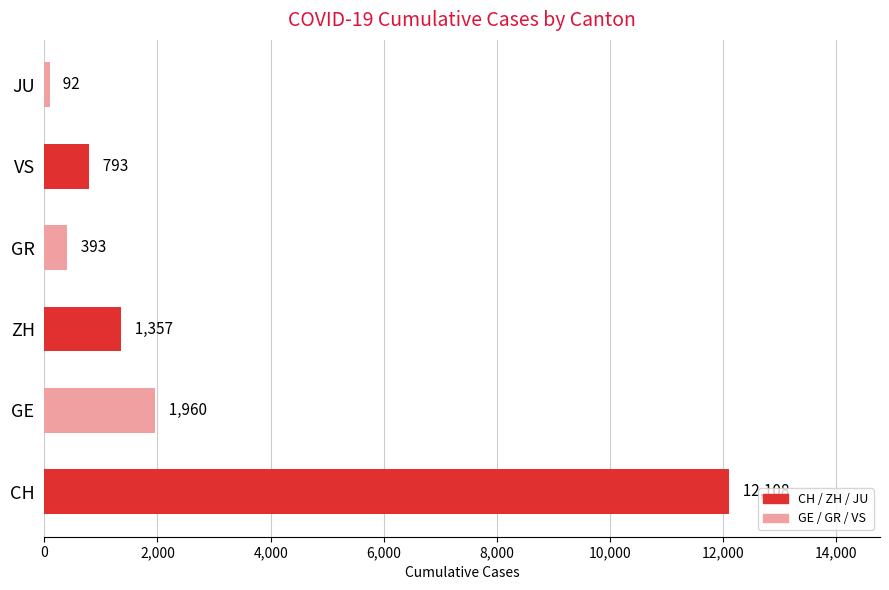

Reading bottom to top, what are all the values shown in this chart?

CH=12108	GE=1960	ZH=1357	GR=393	VS=793	JU=92